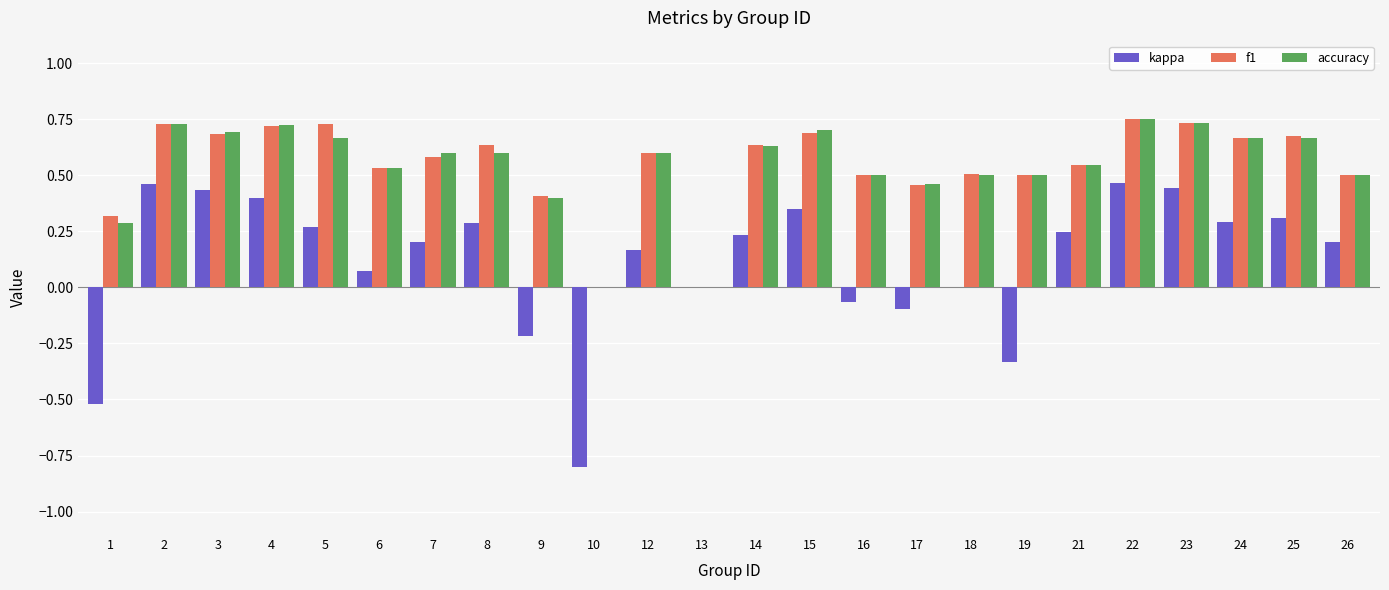

Is it true that accuracy equals 0.2 at 21?

False